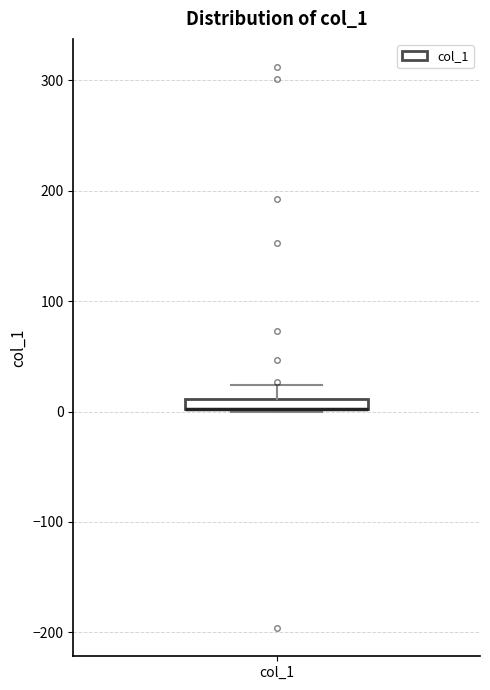

Where is the upper edge of the box for col_1 on the y-axis? The values are not printed on the chart, so give them approximately, as read against the axis.

10